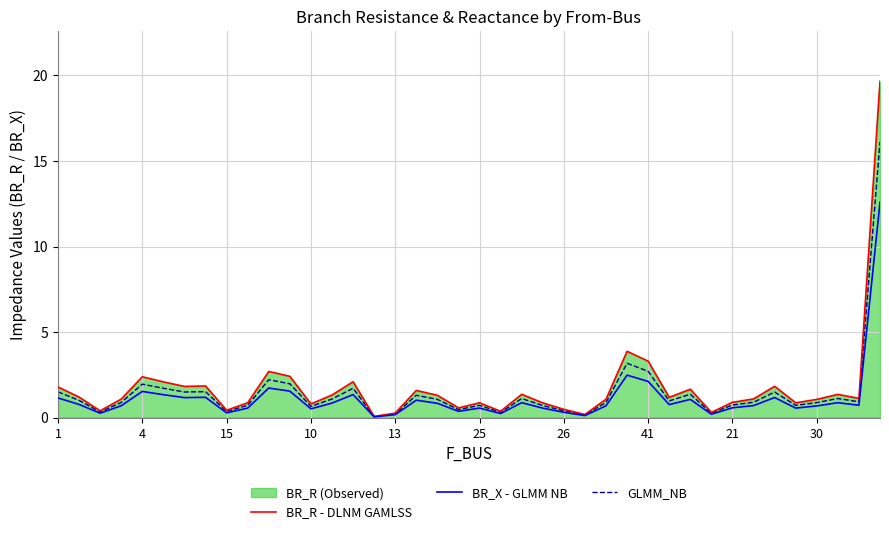

At which label is BR_R - DLNM GAMLSS closest to 9?

27